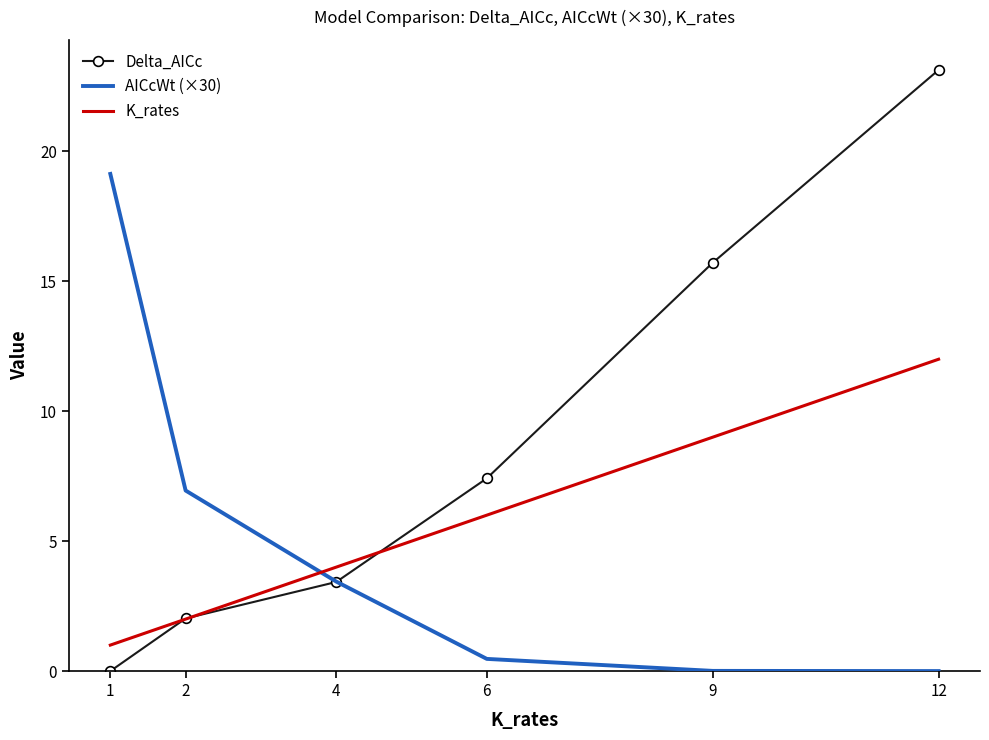

At which label does Delta_AICc reach its peak?

12